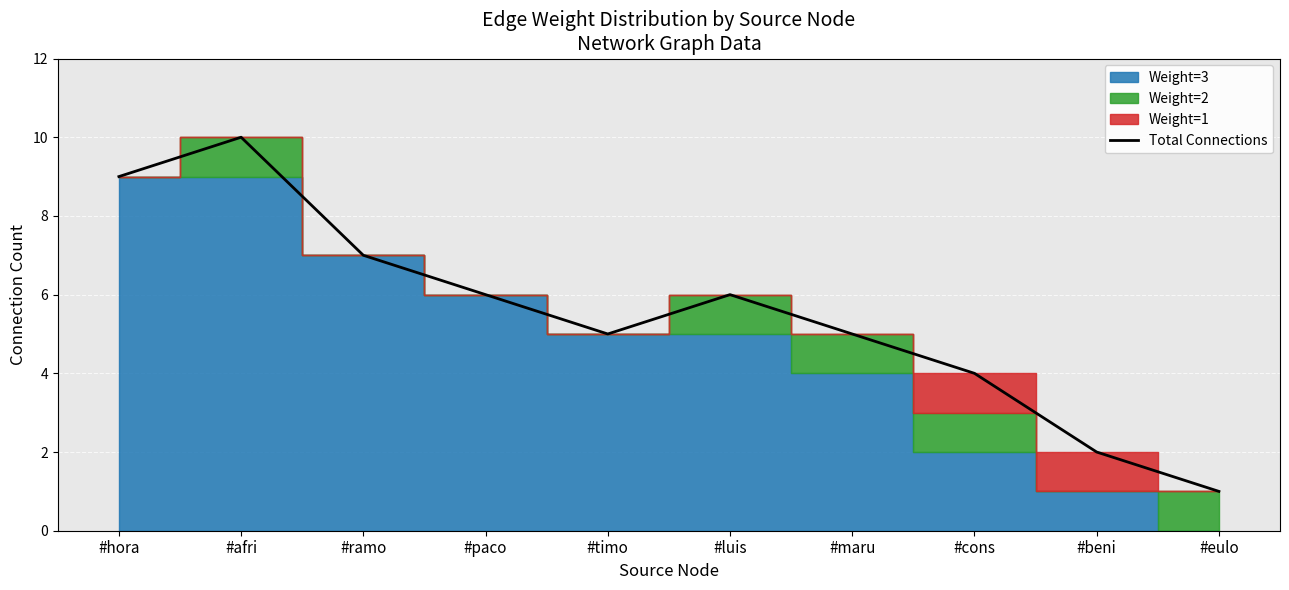

Where is the first local minimum?

#timo